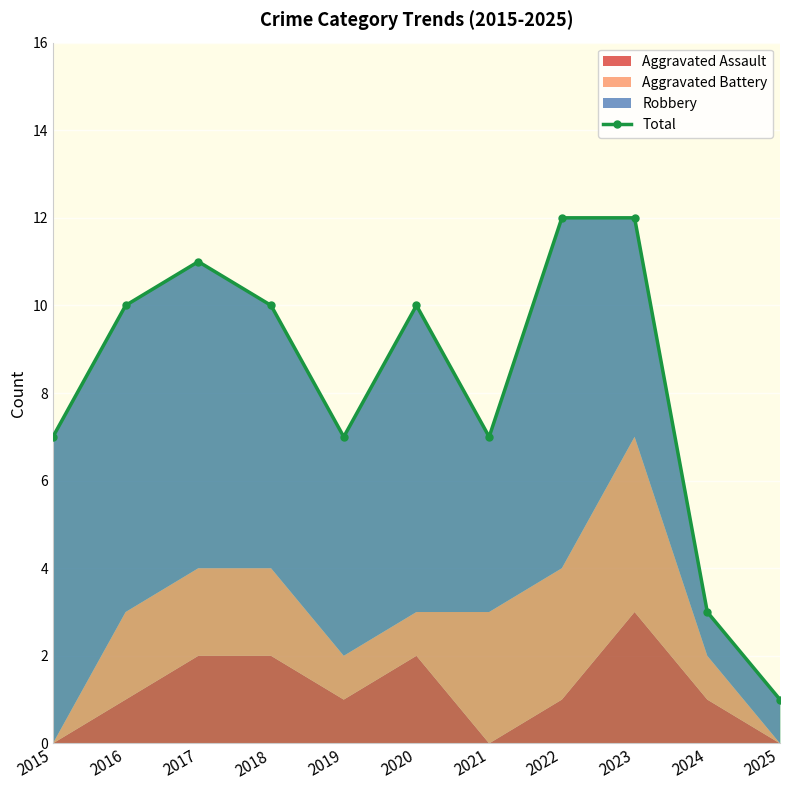

What is the change in value from 2020 to 2021?

-3